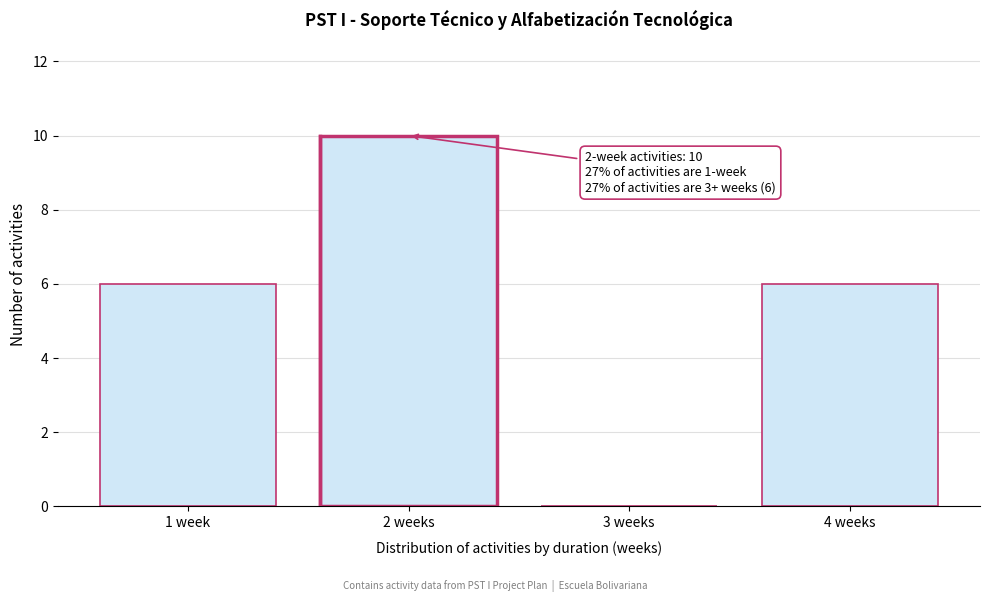

Reading right to left, extract all data points from this chart.

4 weeks=6	3 weeks=0	2 weeks=10	1 week=6